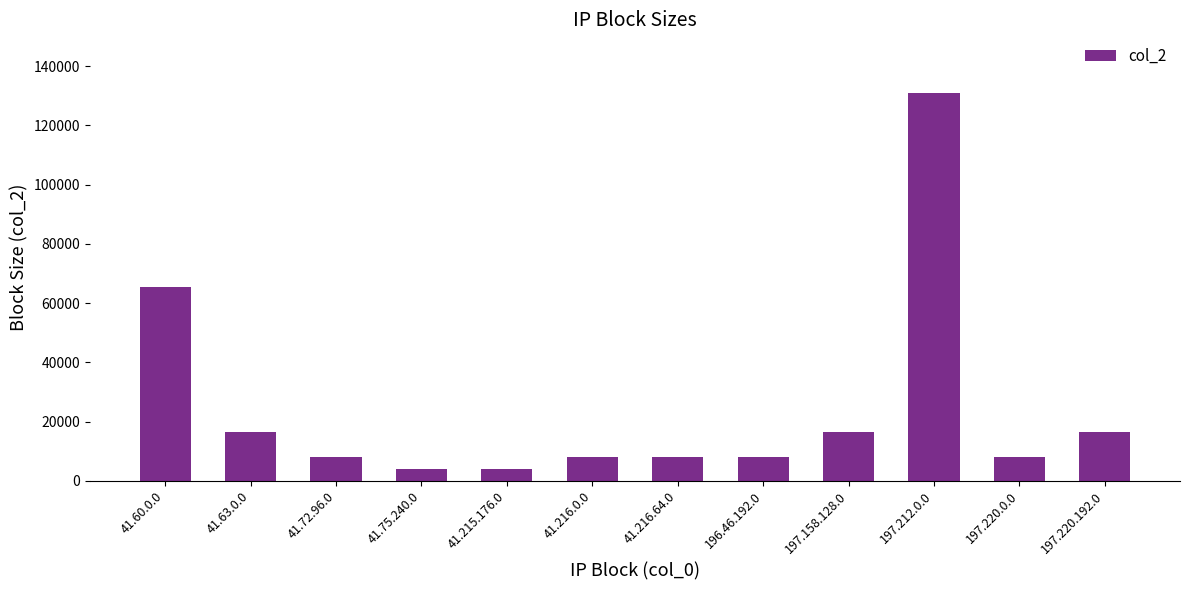

Reading left to right, list all the values displayed in this chart.

65536	16384	8192	4096	4096	8192	8192	8192	16384	131072	8192	16384